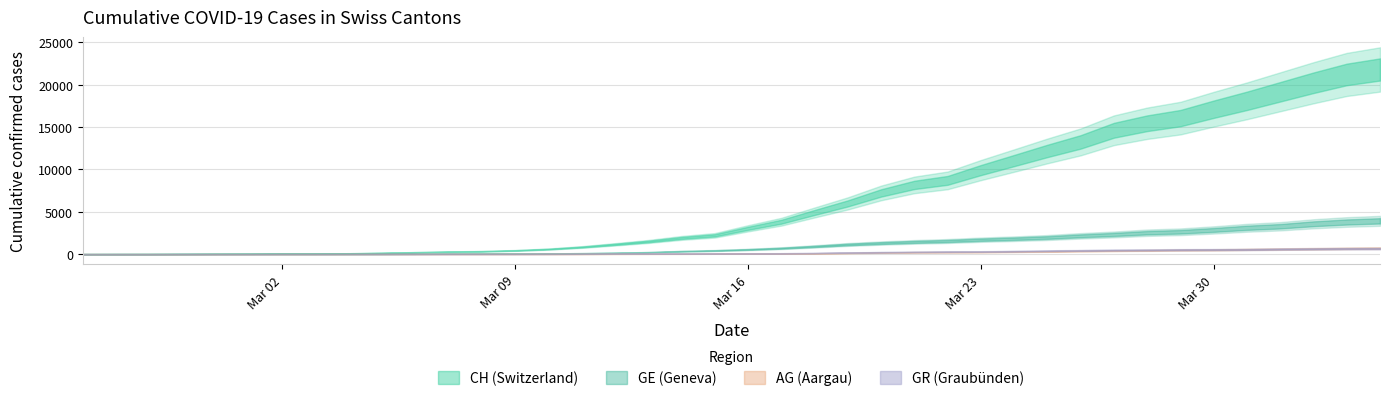

Is it true that CH equals 38 at 2020-03-01?

True